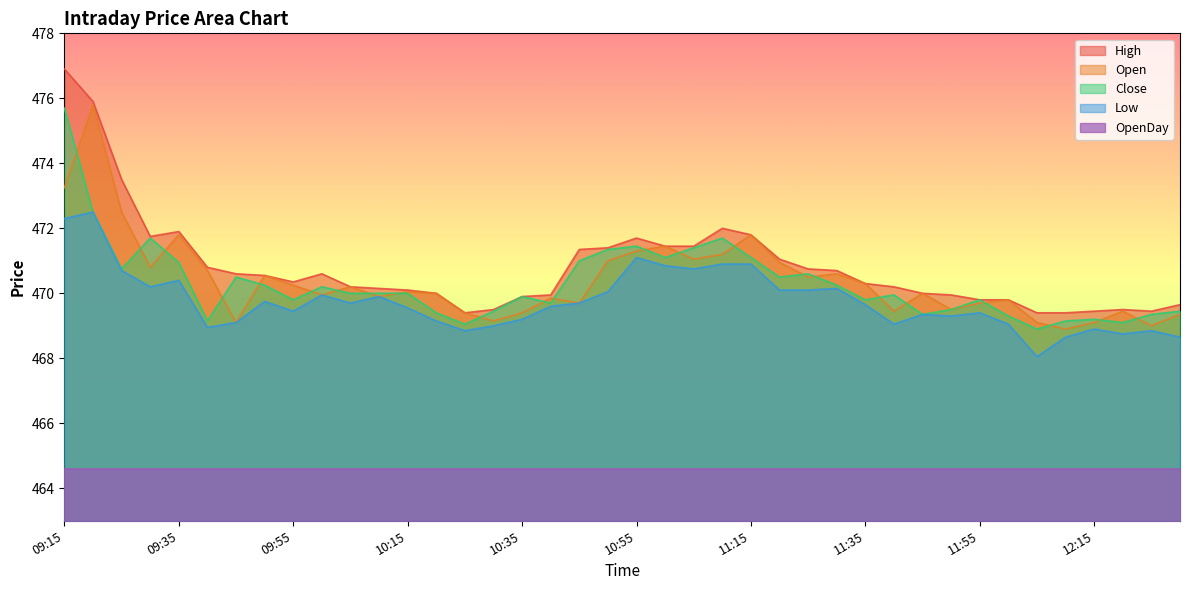

Where is the first local maximum for High?

09:35